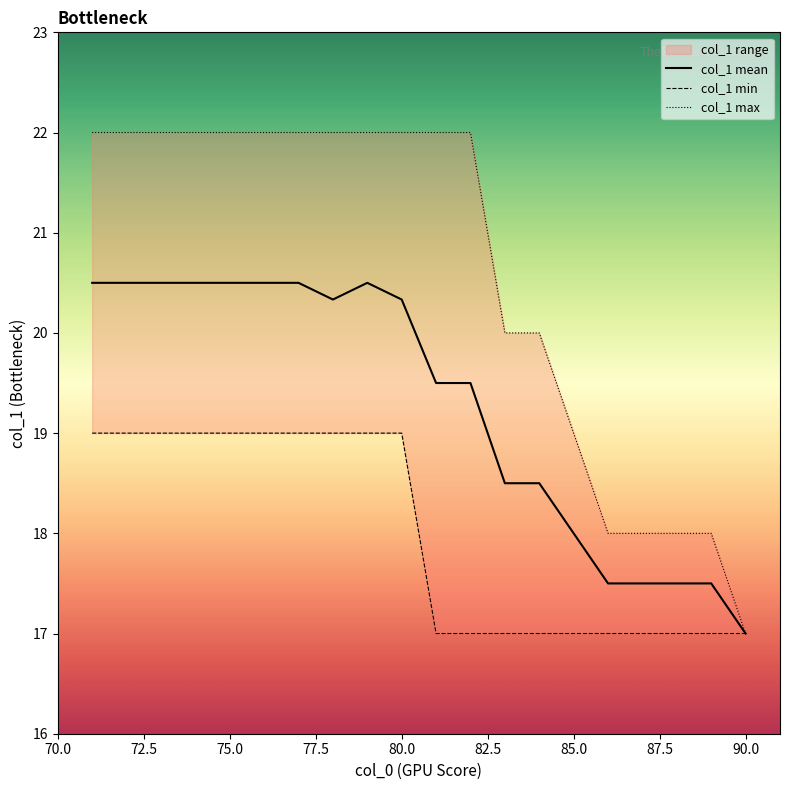

How many data points in col_1 max are less than 22?

8